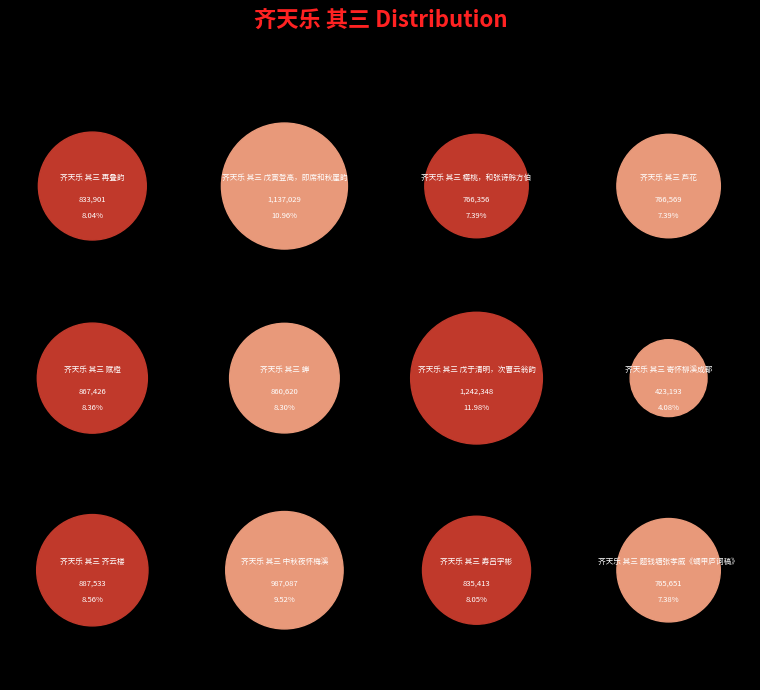

Which has a higher value, 齐天乐 其三 戊寅登高，即席和秋崖韵 or 齐天乐 其三 蝉?

齐天乐 其三 戊寅登高，即席和秋崖韵